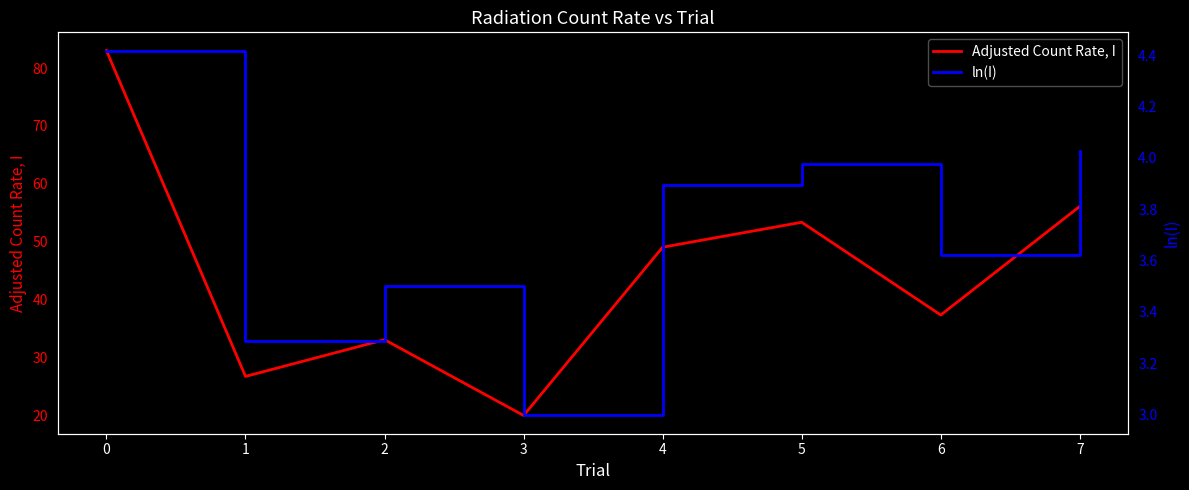

What is the minimum value for Adjusted Count Rate, I?

20.0